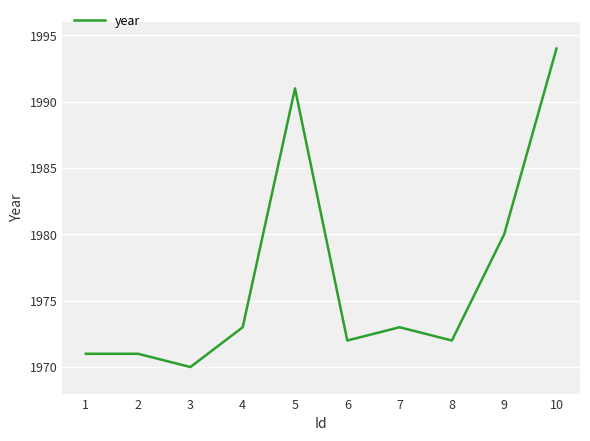

Between 2 and 8, which is larger?

8